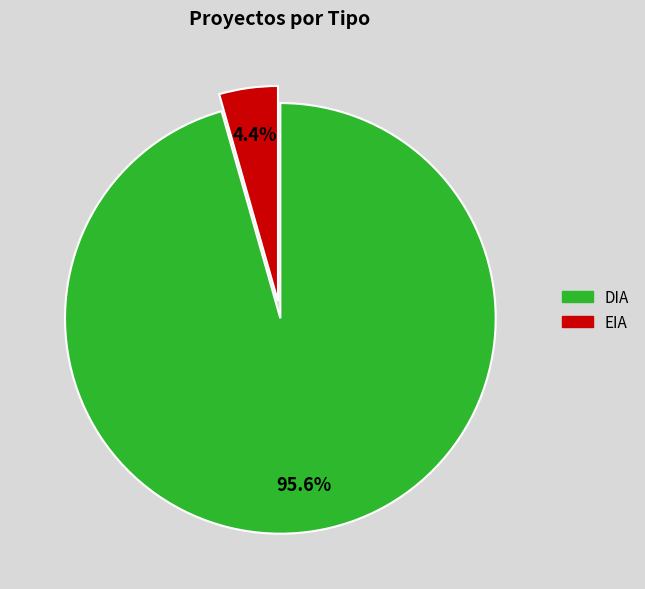

What percentage is the EIA slice, to the nearest percent?

4%